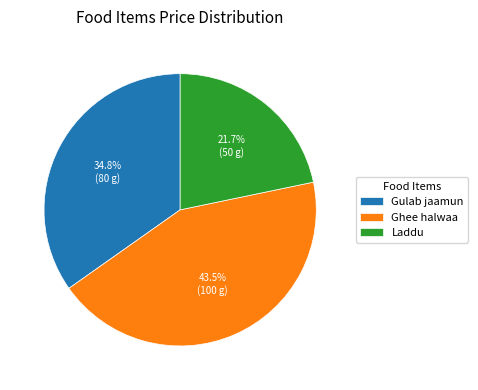

Count the number of slices in the pie.

3